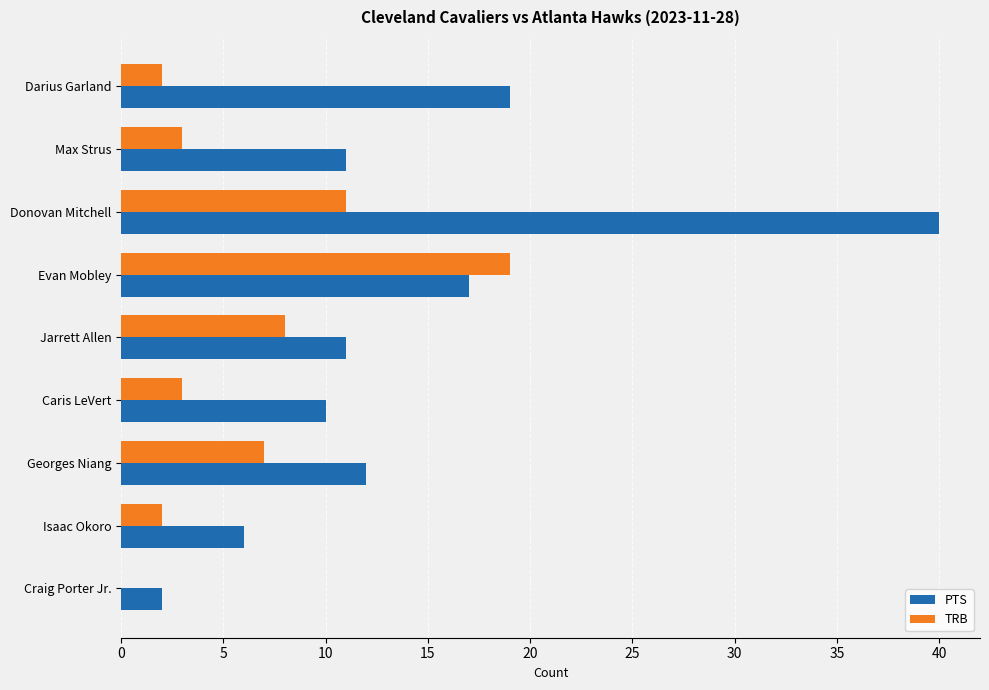

Count the number of categories in the chart.

9